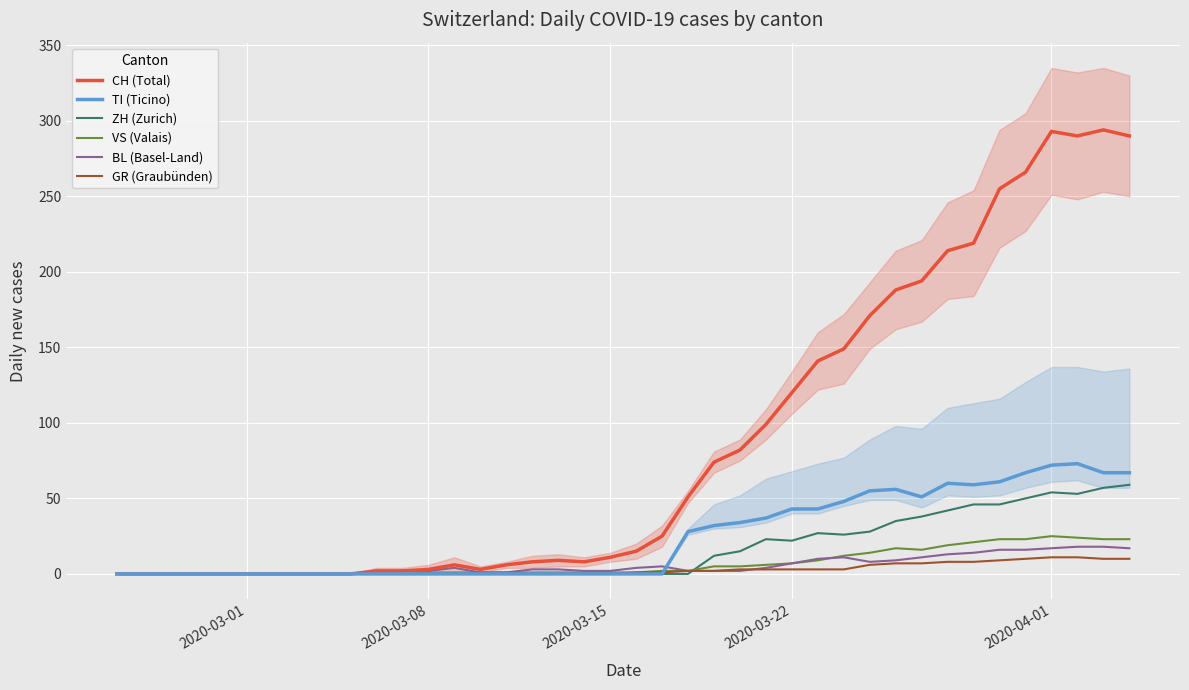

True or false: TI (Ticino) has more than 2 interior local peaks.

True